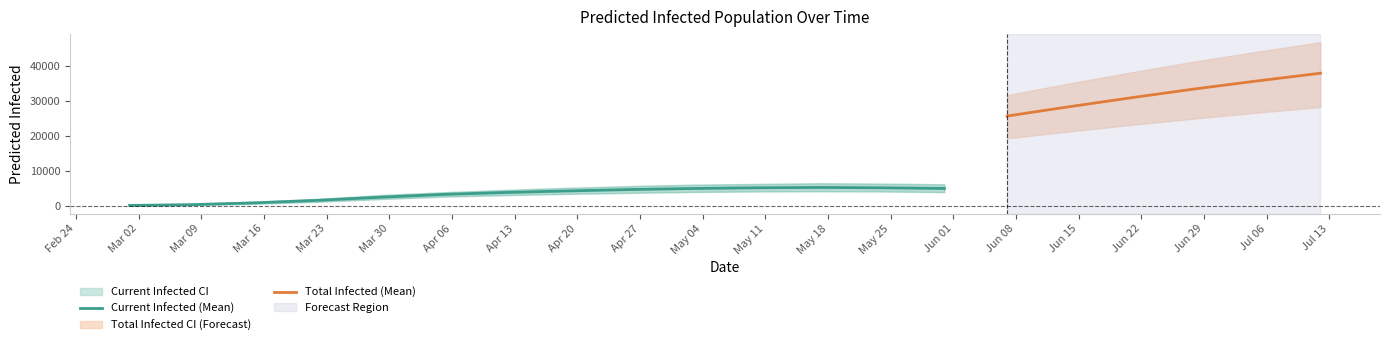

What is the maximum value for Current Infected (Mean)?

5200